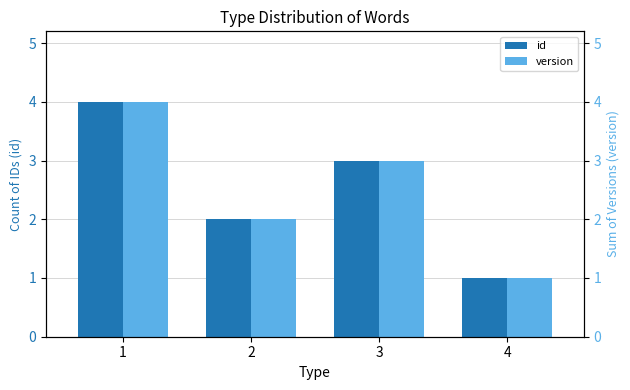

How many id values are between 2 and 4?

3